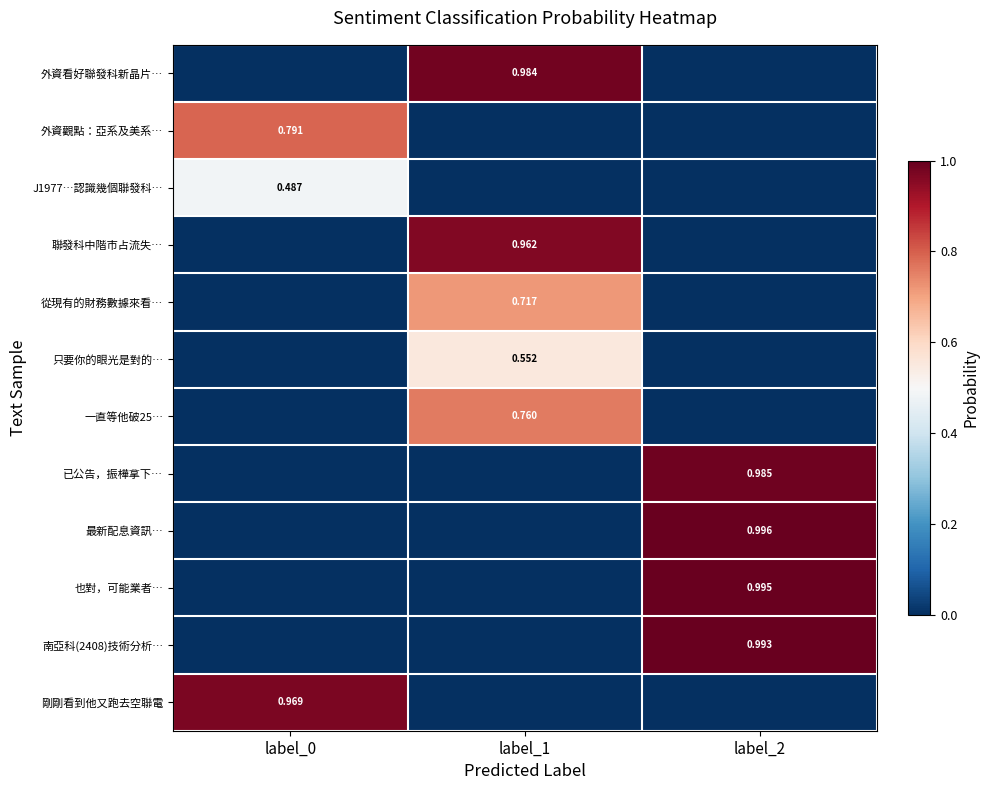

How many J1977…認識幾個聯發科… values are between 0 and 1?

3